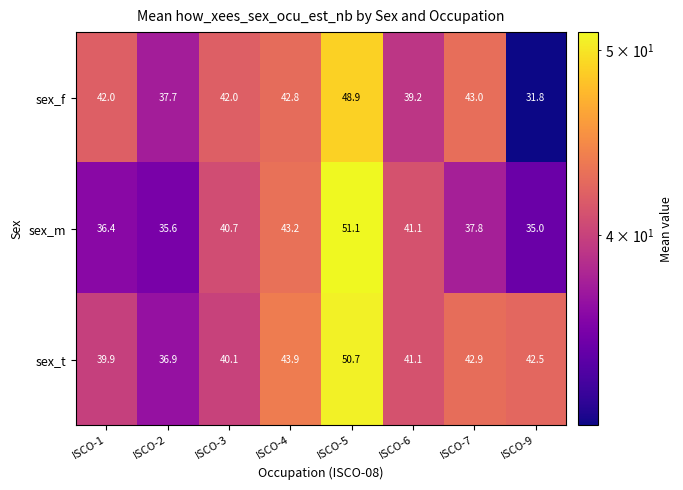

What is the sum of the sex_m values at ISCO-2 and ISCO-1?

72.0